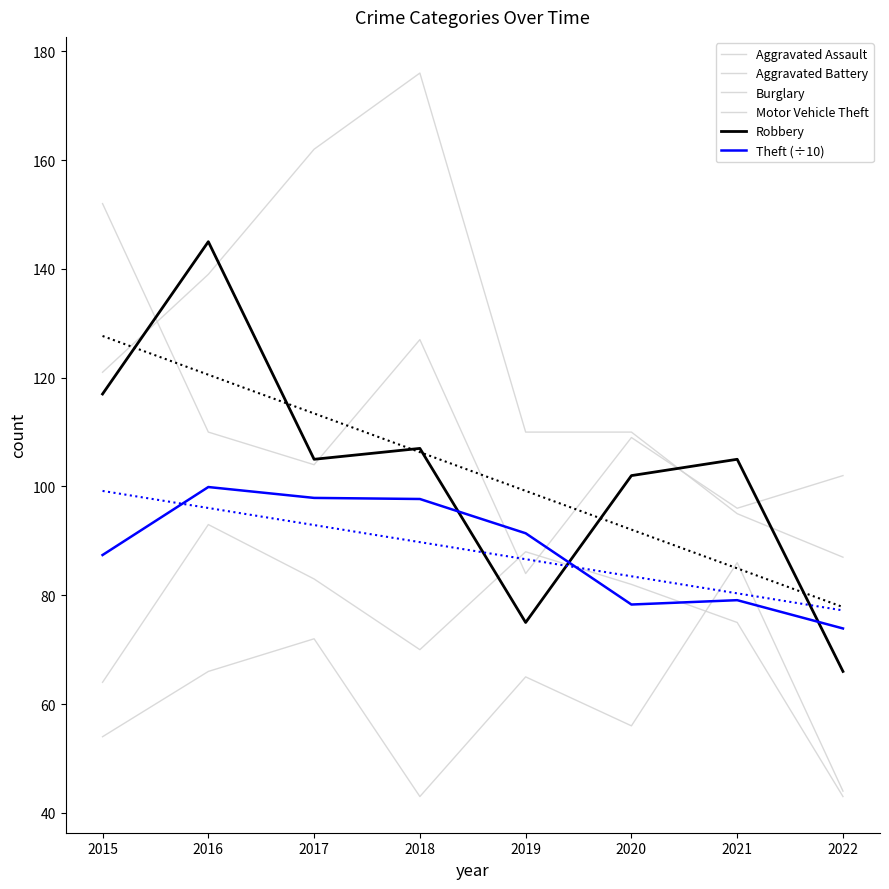

True or false: Burglary and Theft (÷10) cross at least once.

False